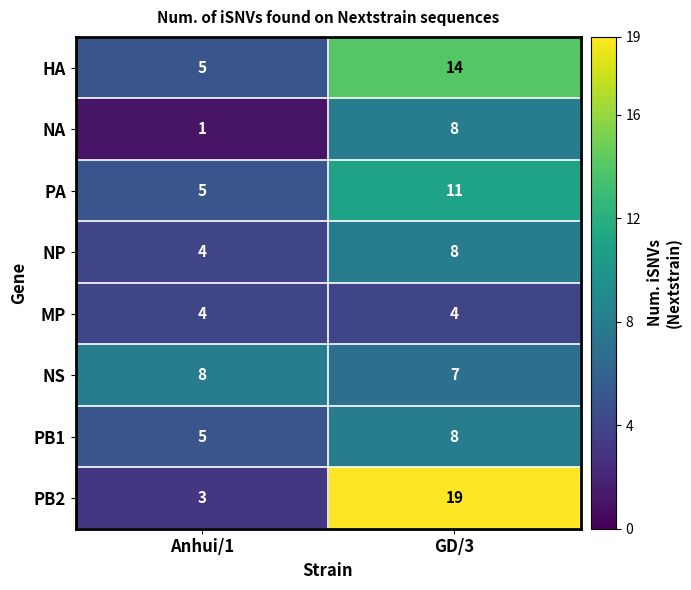

What is the maximum value shown in the chart?

19